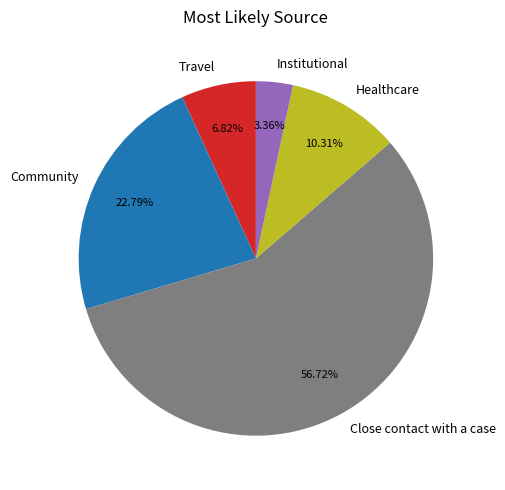

Combined, what portion of the pie is Travel and Community?

29.6%